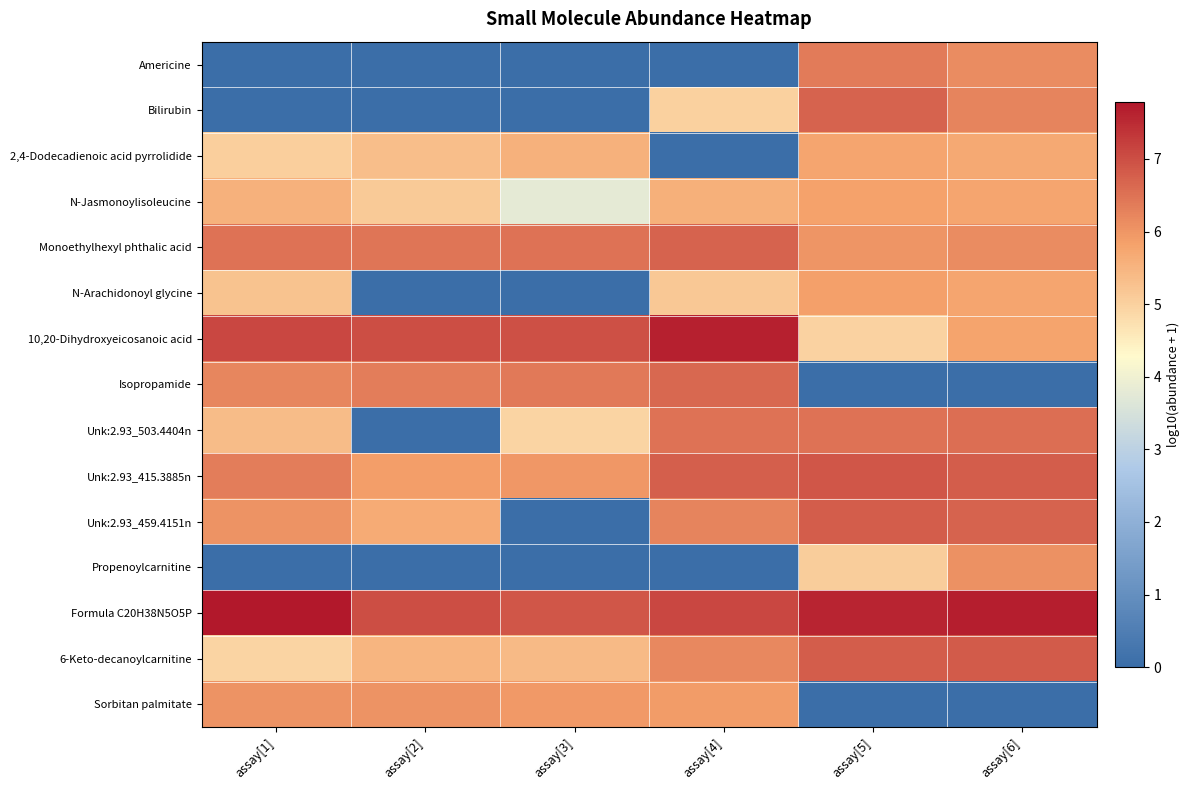

Which label corresponds to the smallest value in the chart?

assay[1]